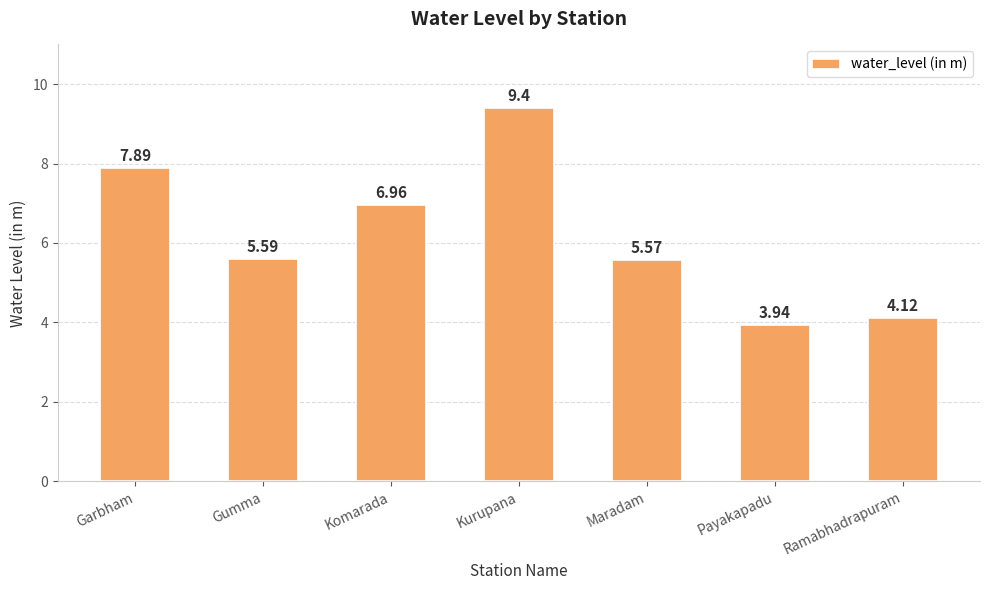

Where does the data first go above 5?

Garbham